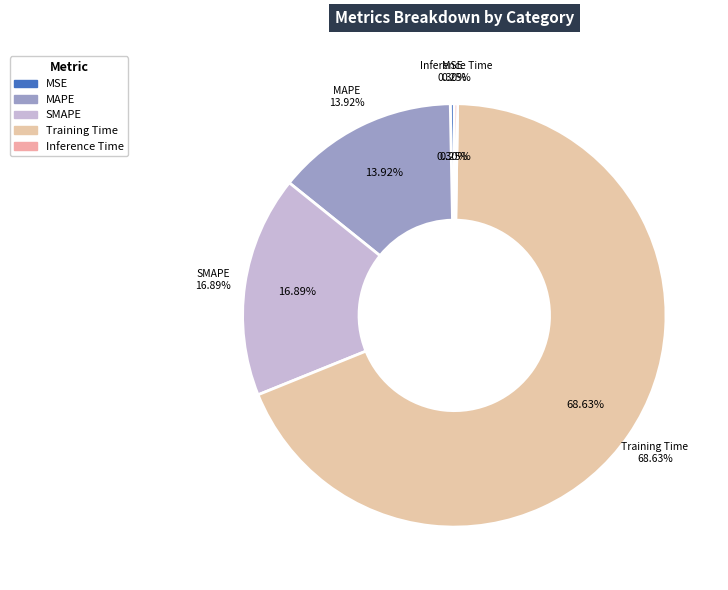

Does Training Time represent more than half of the total?

Yes